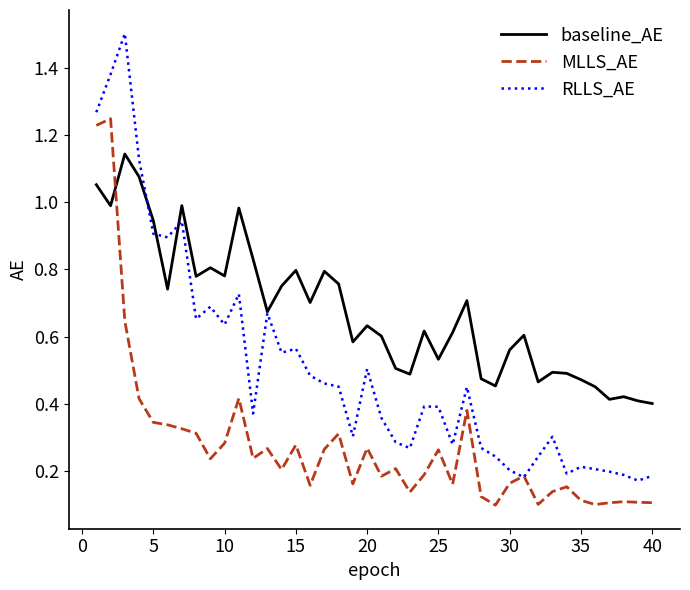

Rank the series by their maximum value, from lowest to highest.

baseline_AE, MLLS_AE, RLLS_AE